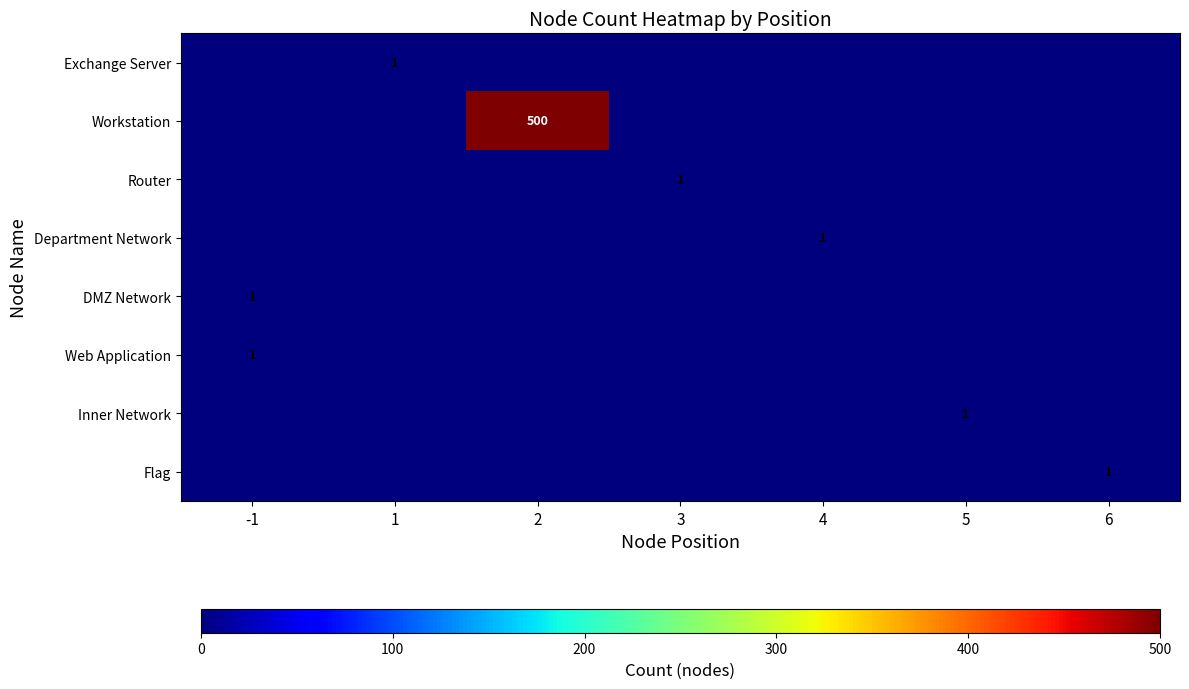

At how many categories does at least one series exceed 42?

1